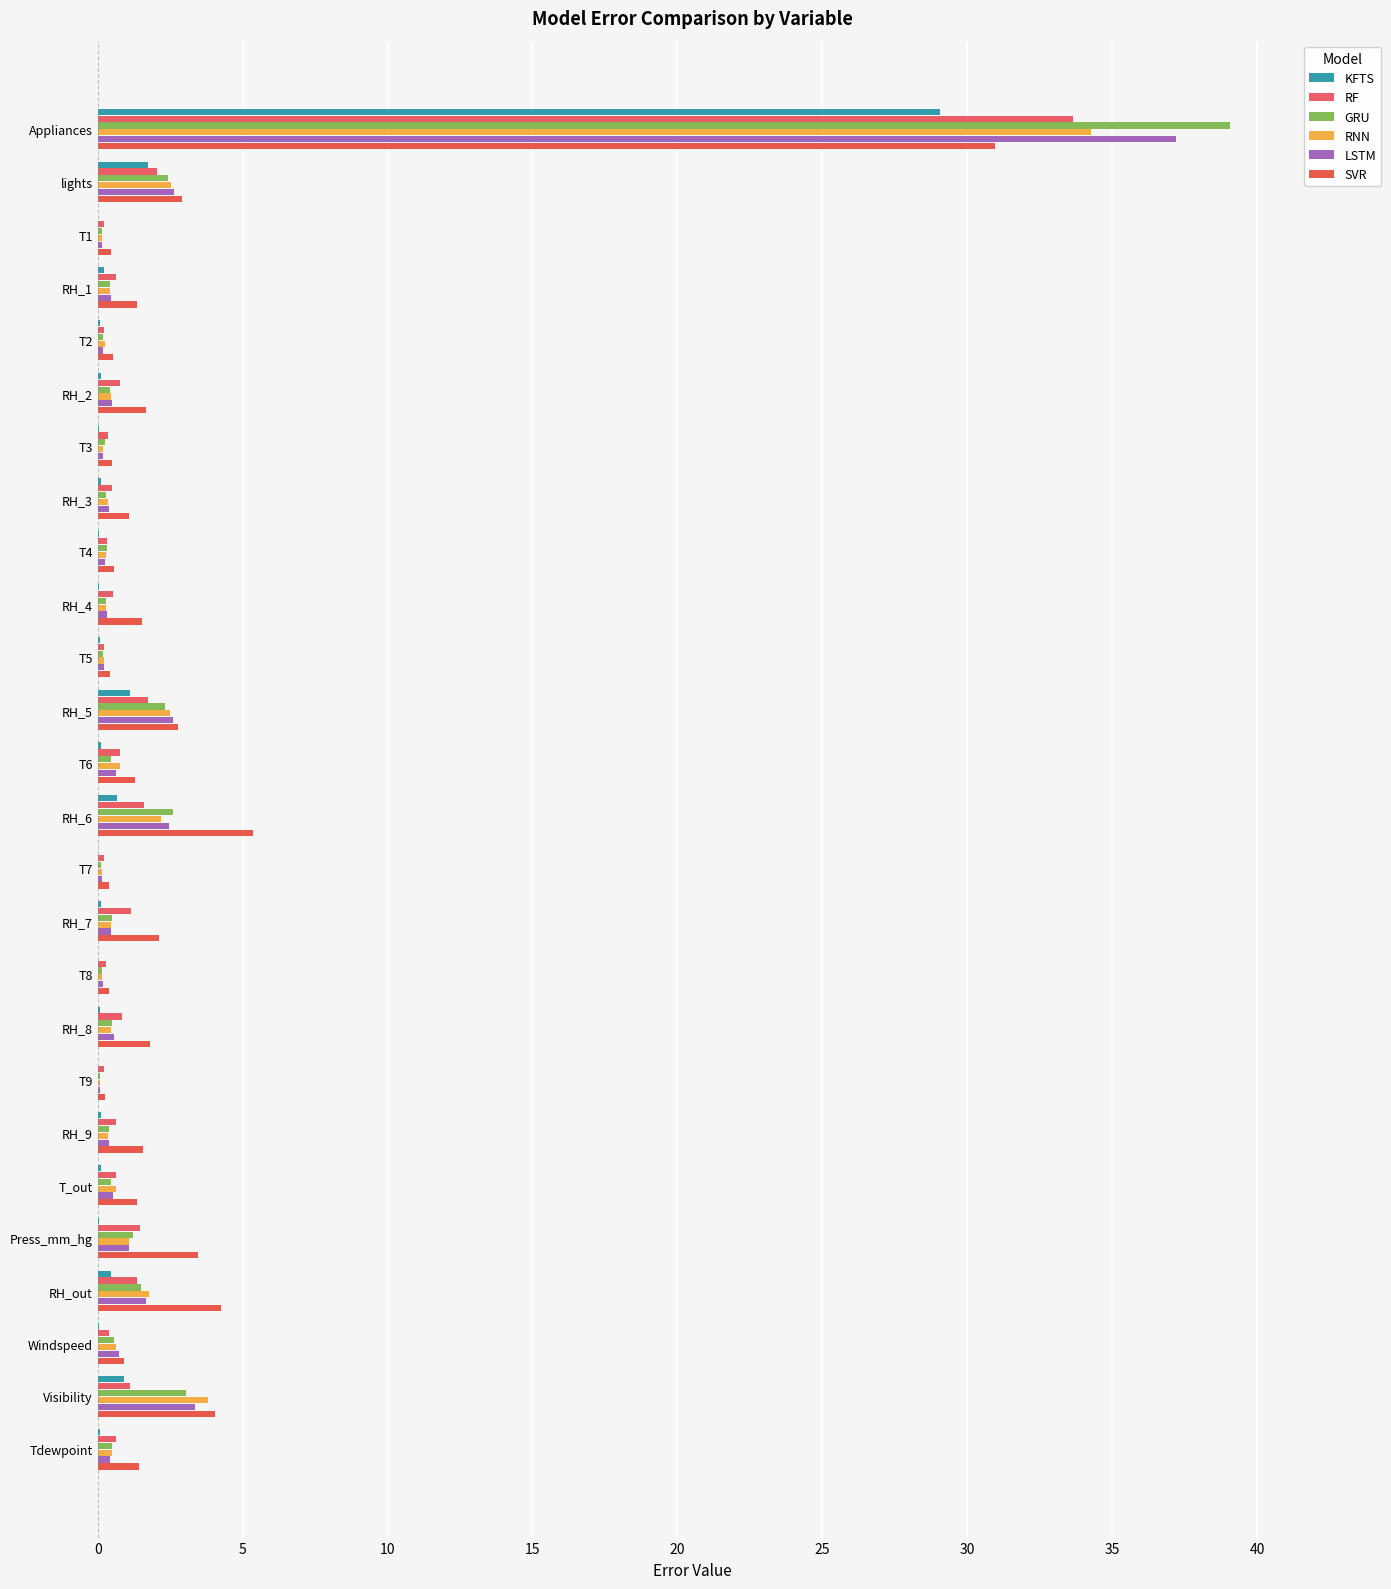

How many bars are there in total?

156